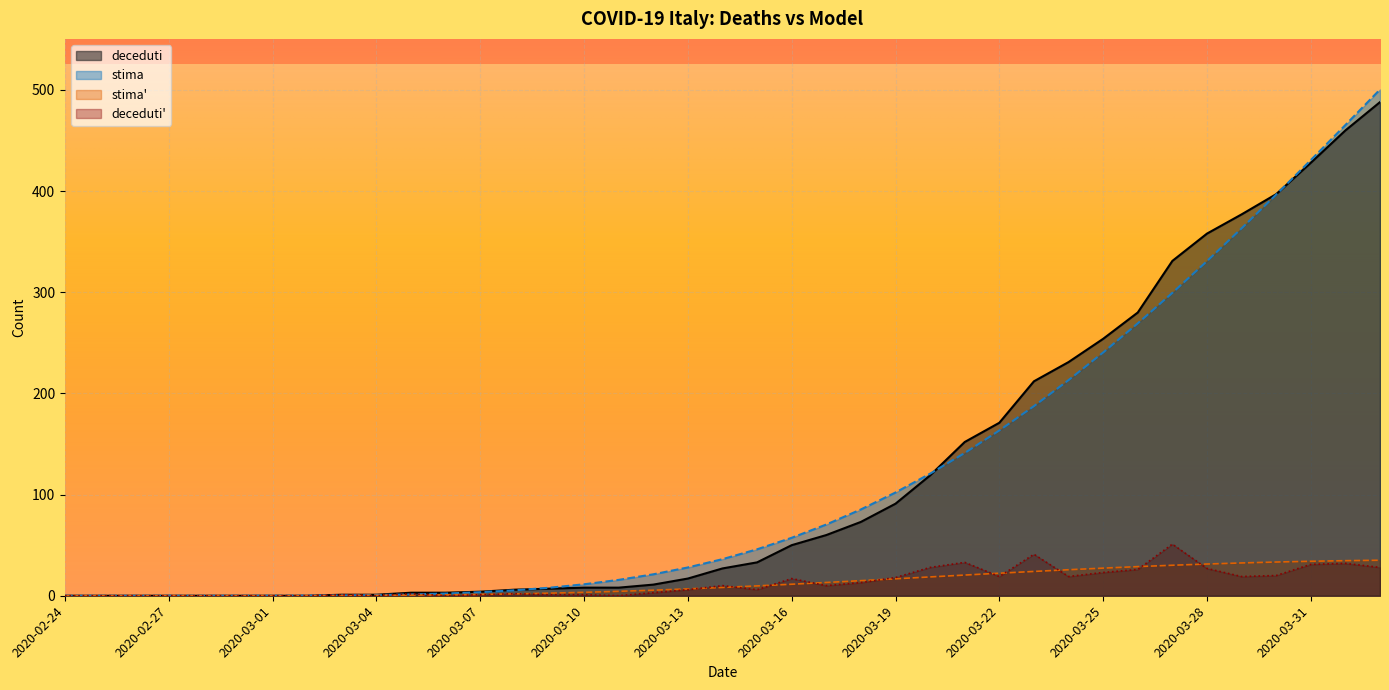

The value of deceduti at 2020-03-29 is 554.0. True or false?

False